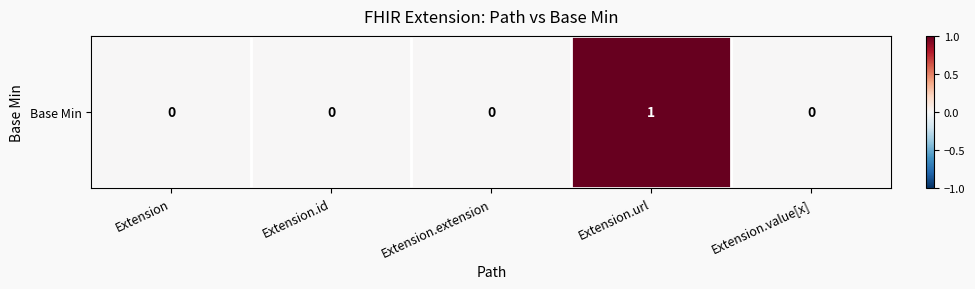

What is the difference between the values at Extension and Extension.url?

1